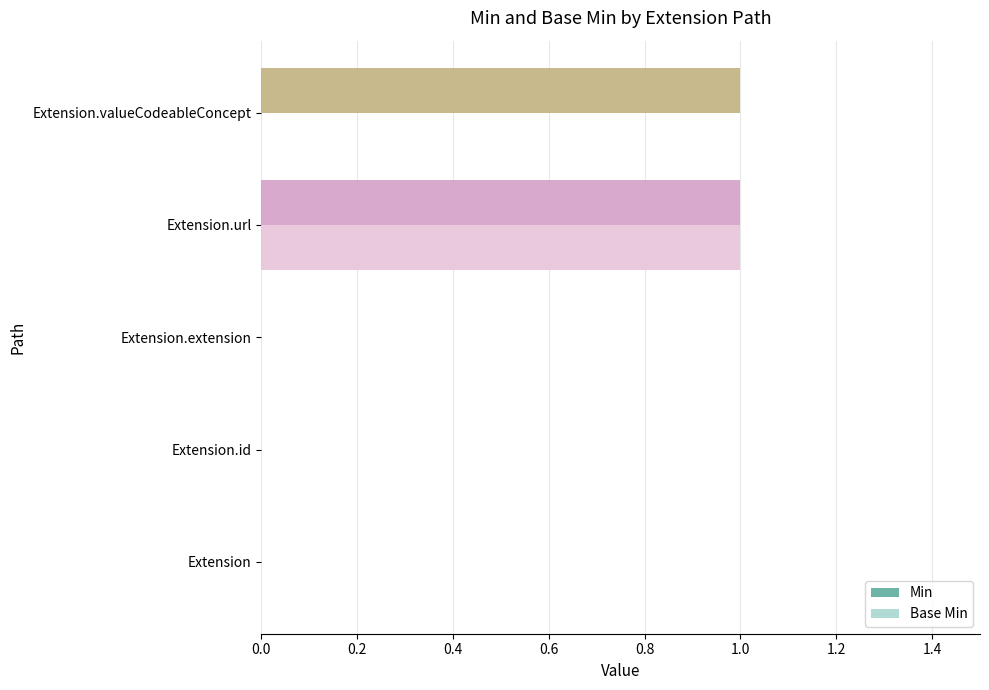

Which series changed the most between Extension.id and Extension.valueCodeableConcept?

Min